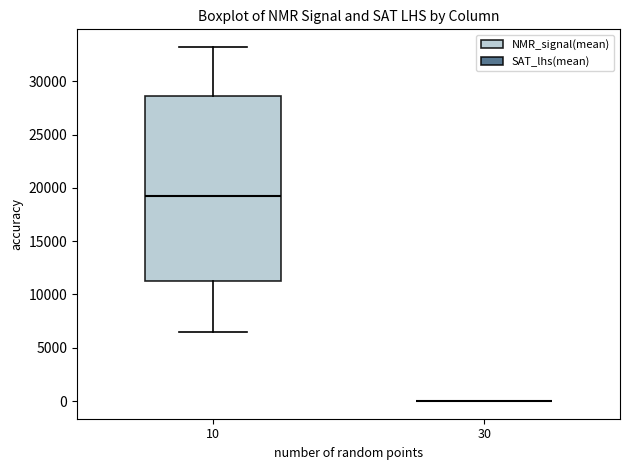

Reading left to right, read every box against the y-axis: the position of its median line, the range the box covers, and the ends of its whiskers. The values are not printed on the chart, so give them approximately, as read against the axis.

10: median 19500, box 11500 to 28500, whiskers 6500 to 33000
30: box collapsed to a line at 0, whiskers 0 to 0